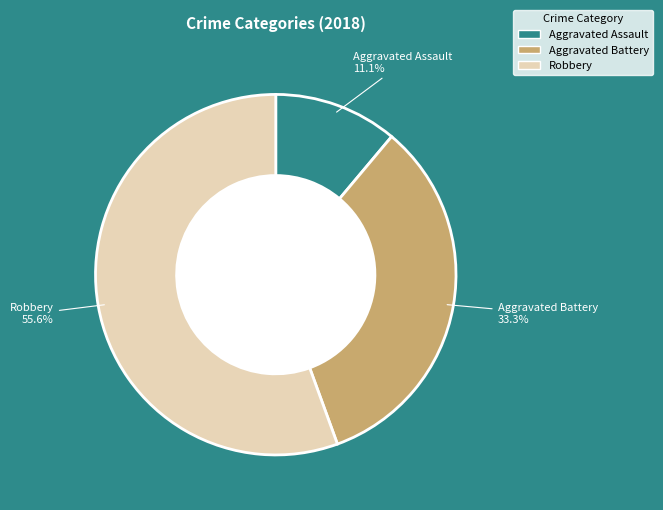

Does any single category account for the majority?

Yes